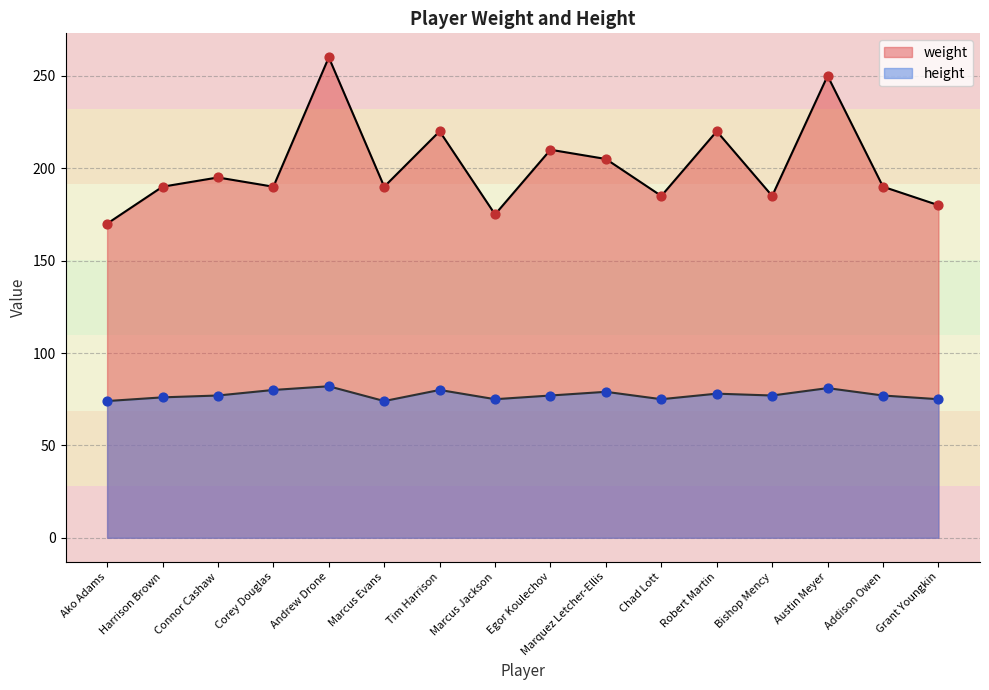

At how many categories does at least one series exceed 141?

16